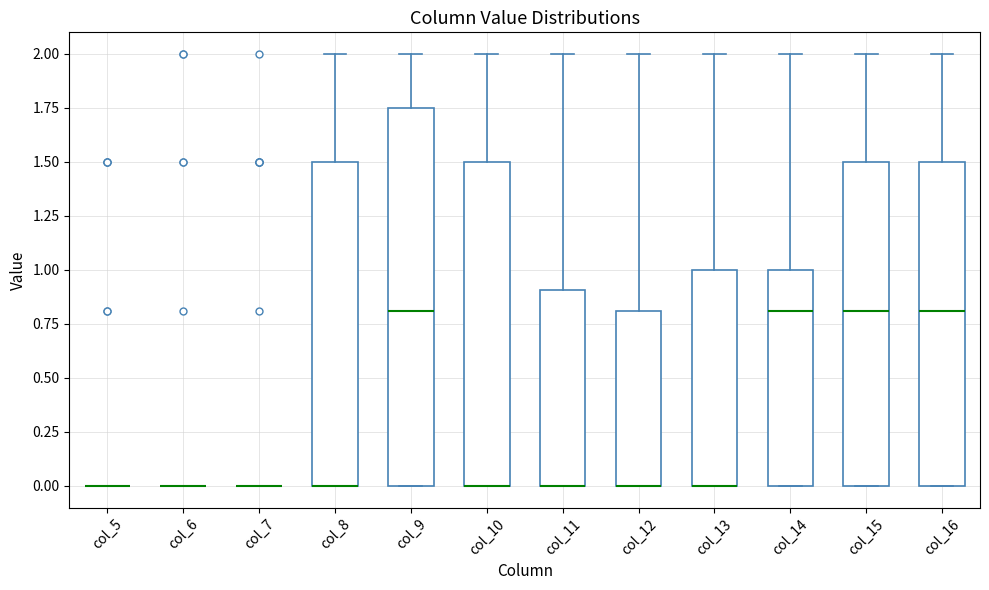

Which box is the tallest, from its lower edge to its upper edge?

col_9